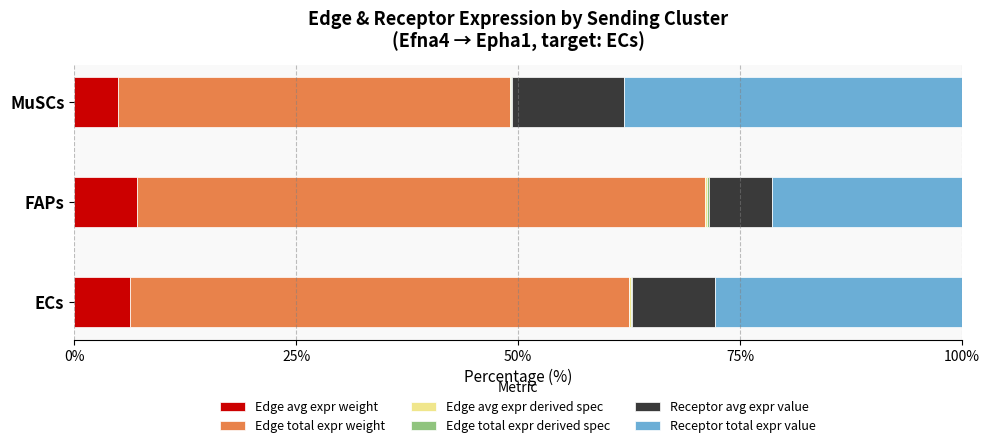

What is the maximum value for Edge avg expr weight?

7.1